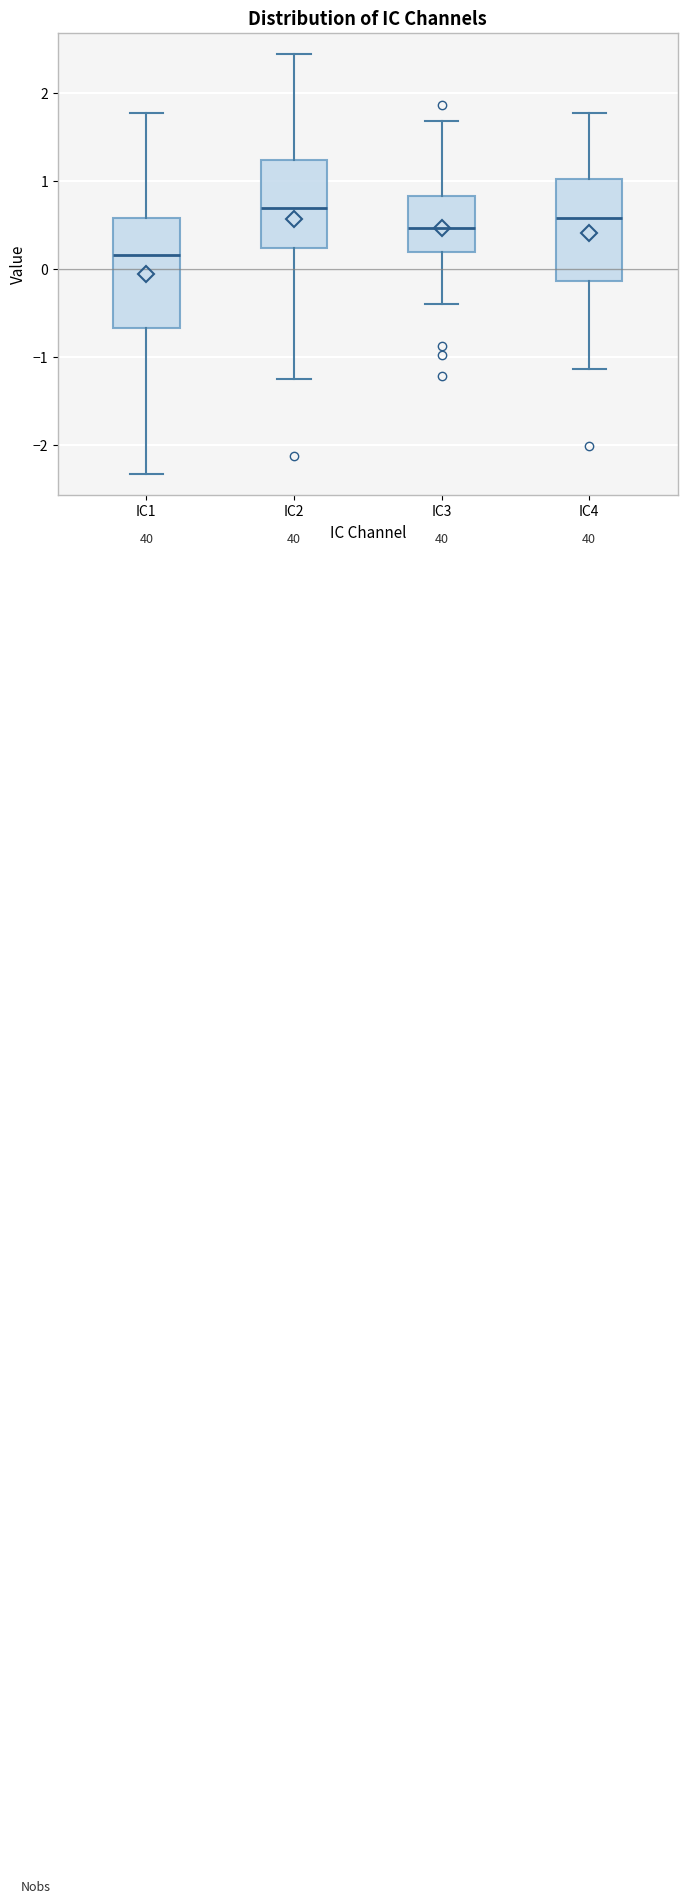

Where is the upper edge of the box for IC3 on the y-axis? The values are not printed on the chart, so give them approximately, as read against the axis.

0.8